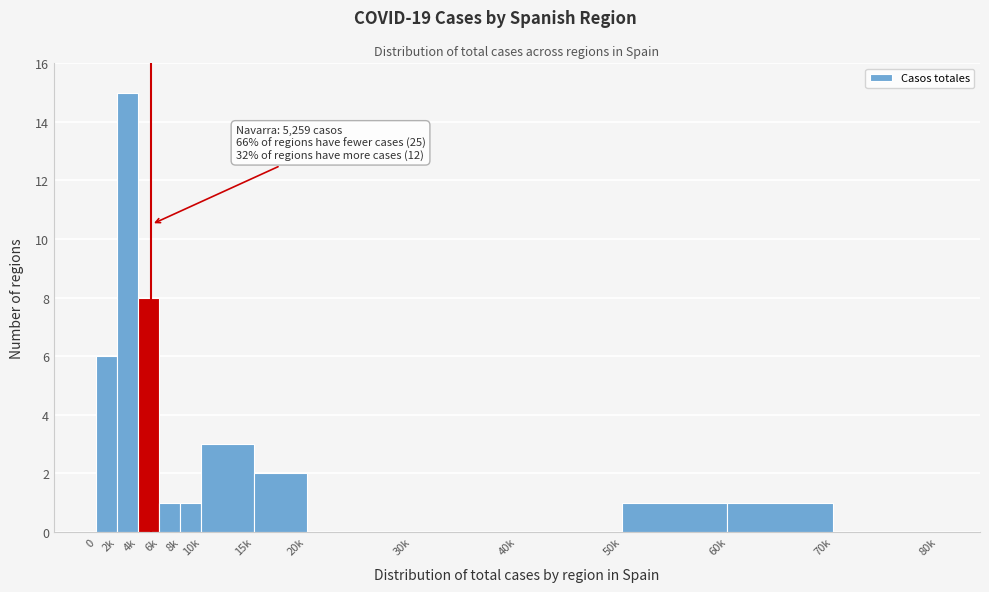

Which category has the highest value across all series?

2k